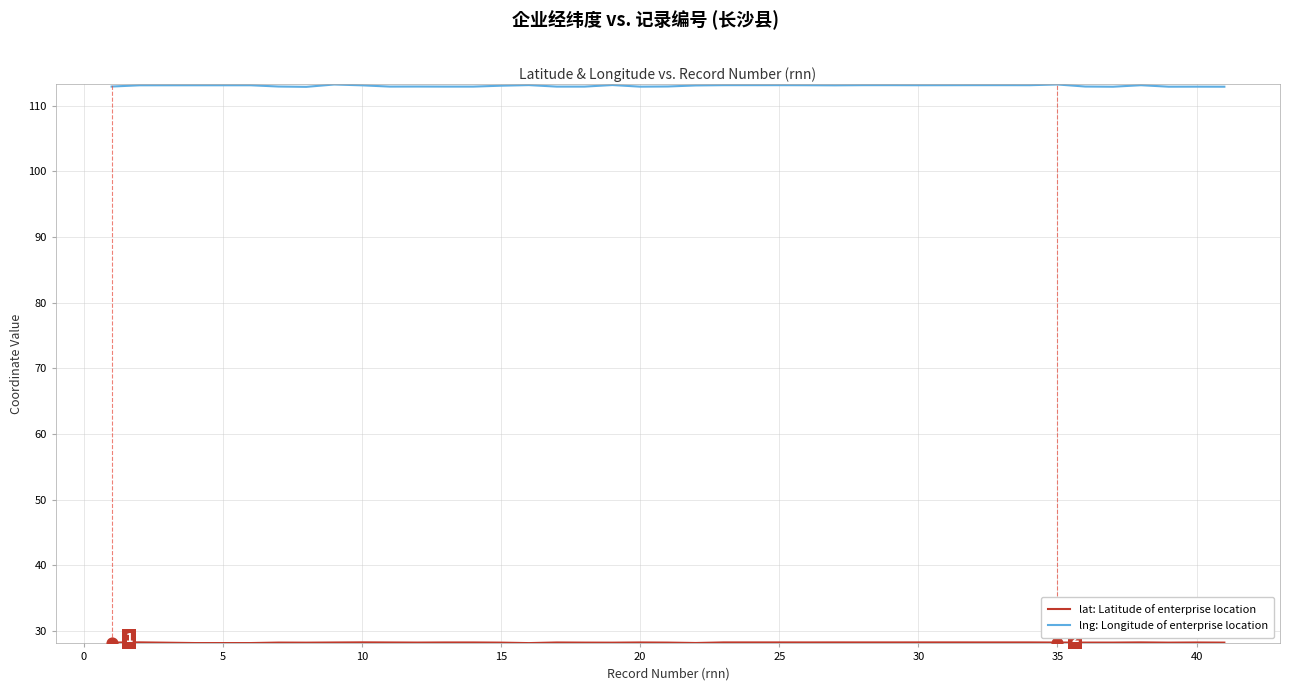

Which series has the largest total across all categories?

lng: Longitude of enterprise location